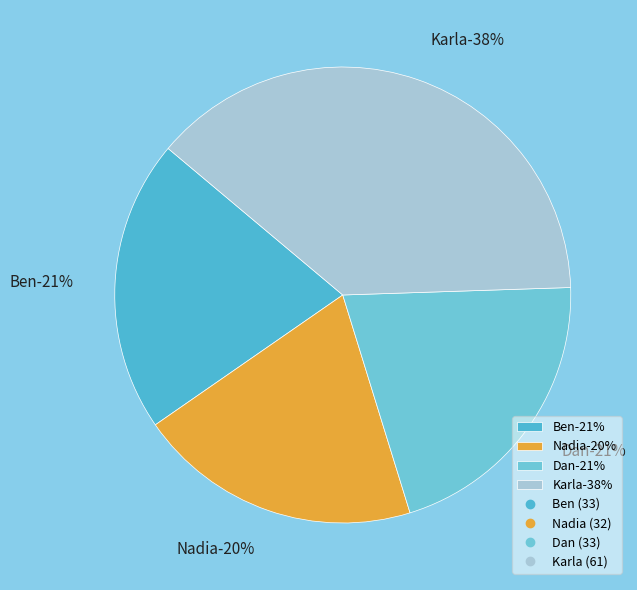

What is the largest slice in the pie chart?

Karla